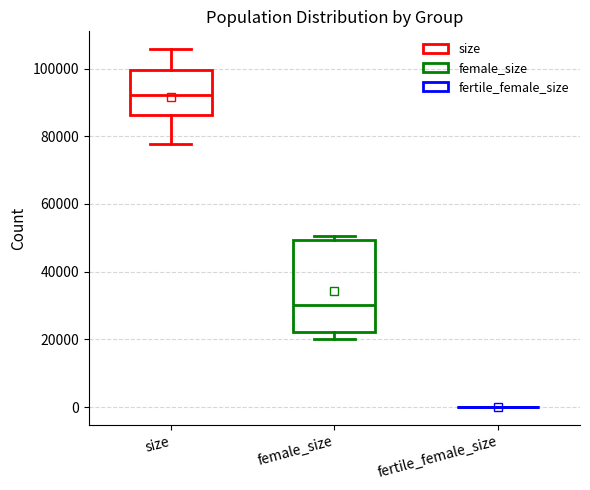

Reading left to right, read every box against the y-axis: the position of its median line, the range the box covers, and the ends of its whiskers. The values are not printed on the chart, so give them approximately, as read against the axis.

size: median 92000, box 86000 to 100000, whiskers 78000 to 106000
female_size: median 30000, box 22000 to 50000, whiskers 20000 to 50000 (just above the box's upper edge)
fertile_female_size: box collapsed to a line at 0, whiskers 0 to 0